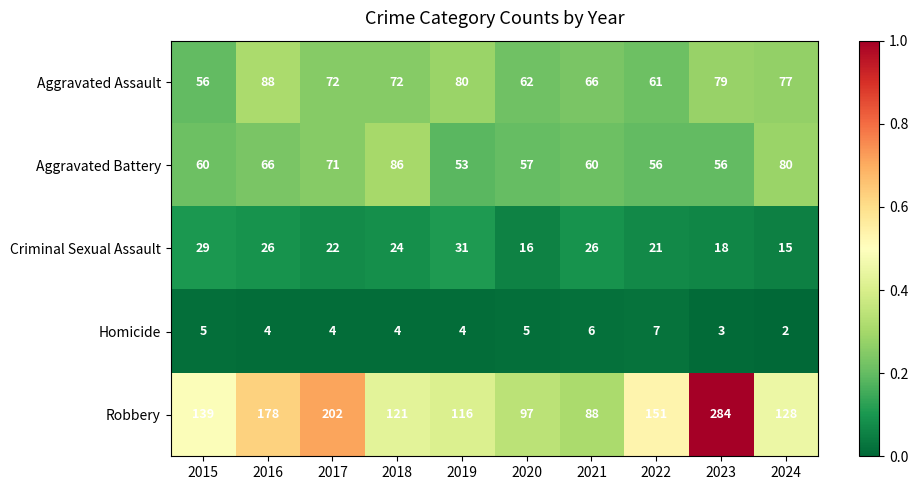

Where is Aggravated Battery nearest to the value 69?

2017